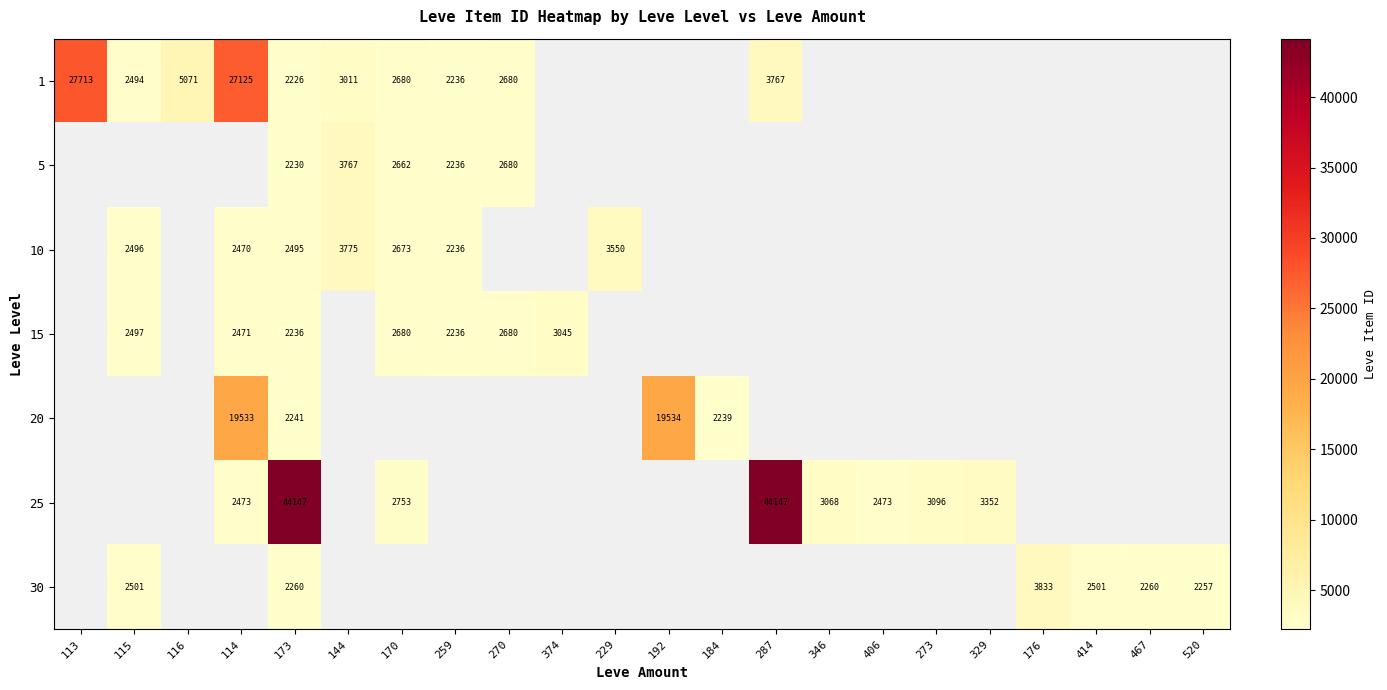

The 5 series shows 2680 at 270. True or false?

True